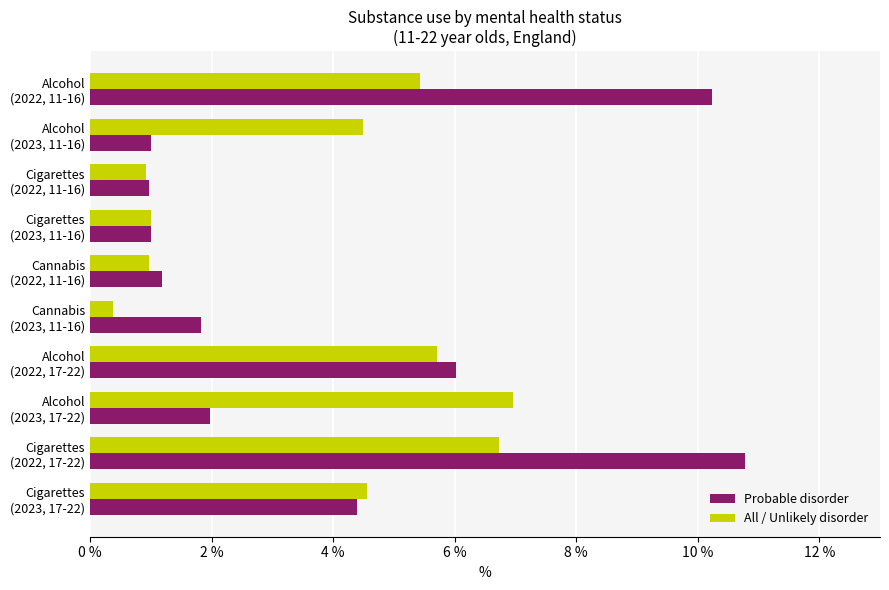

What is the smallest value displayed?

0.4